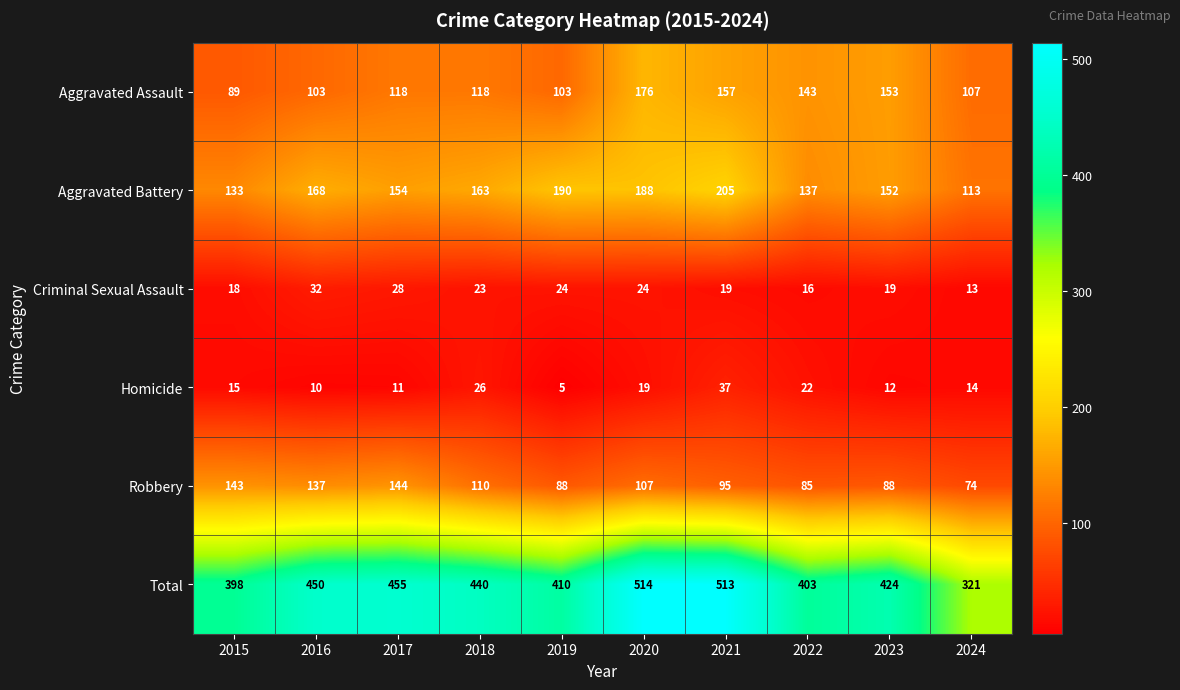

True or false: Robbery has a value of 110 at 2018.

True